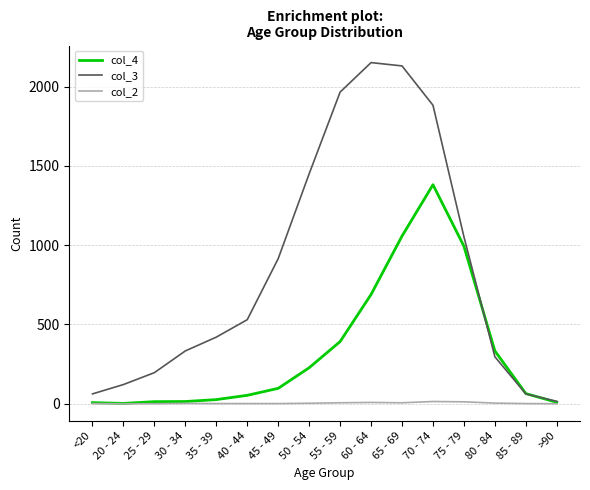

Is the value of col_3 at 70 - 74 greater than the value of col_2 at 70 - 74?

Yes